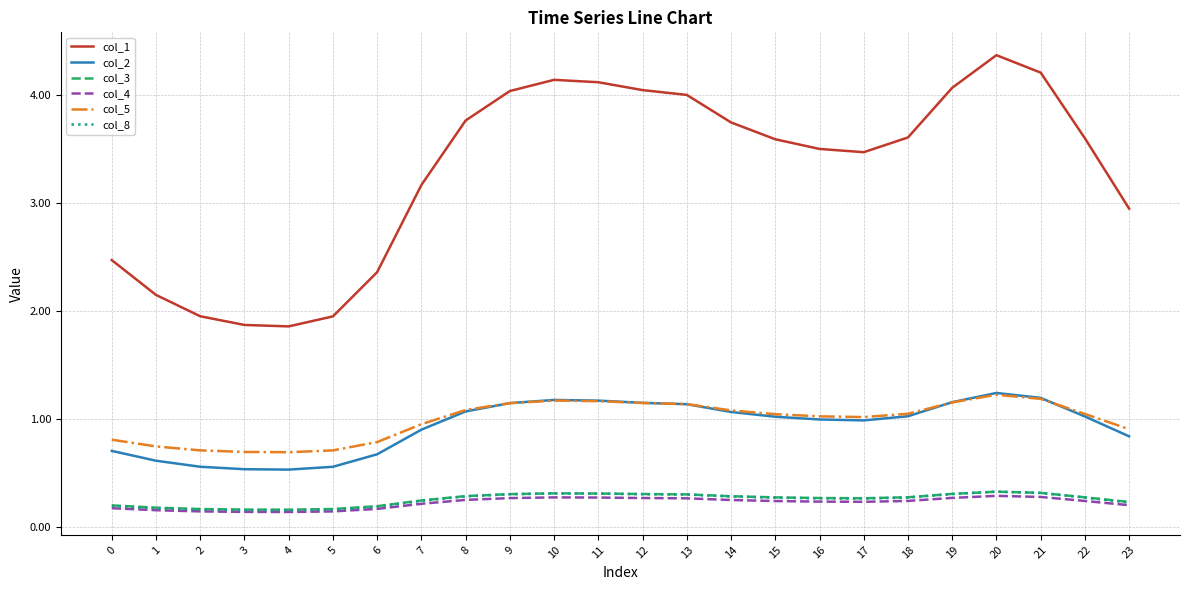

Which series has the widest spread of values?

col_1